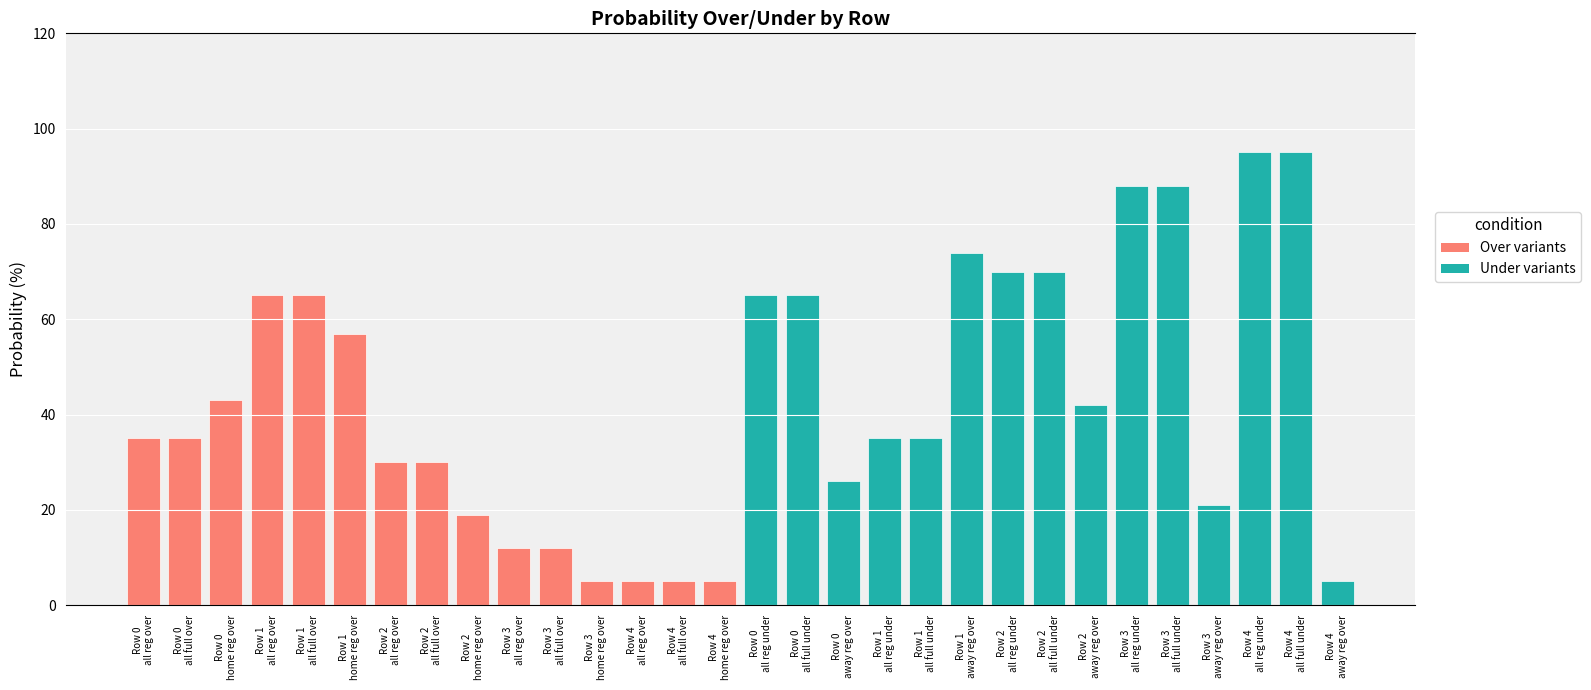

What is the average value?

43